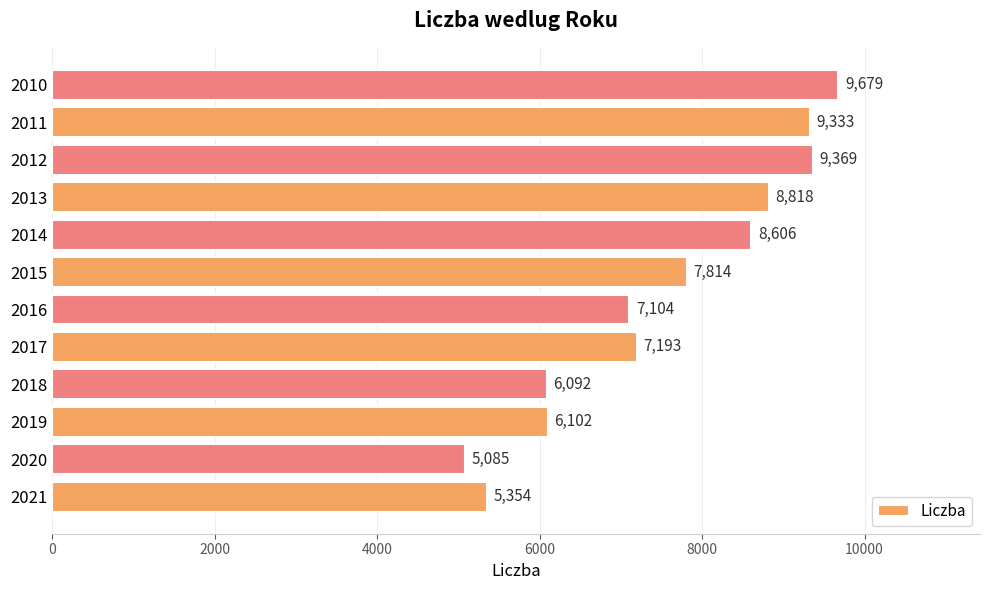

Reading bottom to top, extract all data points from this chart.

2021=5354	2020=5085	2019=6102	2018=6092	2017=7193	2016=7104	2015=7814	2014=8606	2013=8818	2012=9369	2011=9333	2010=9679